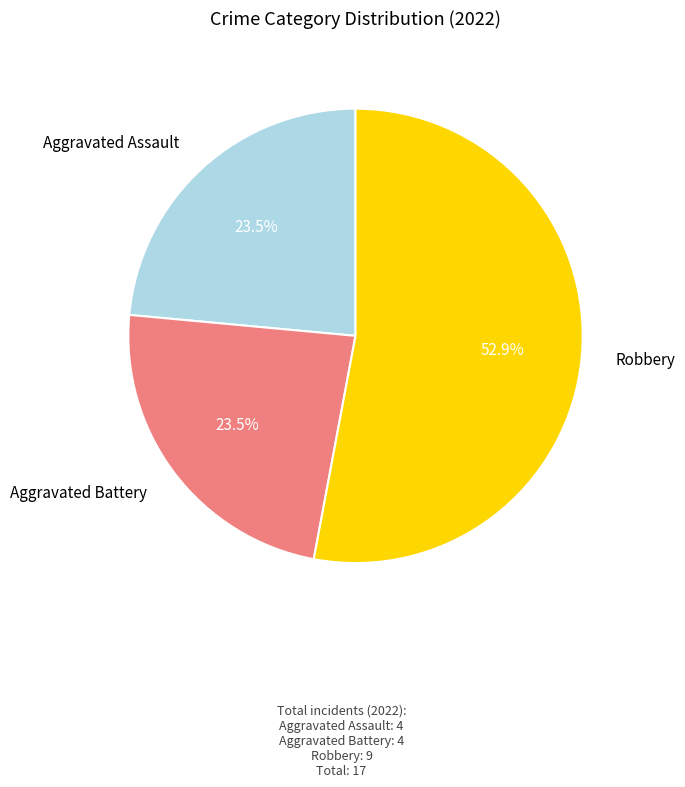

Does any single category account for the majority?

Yes